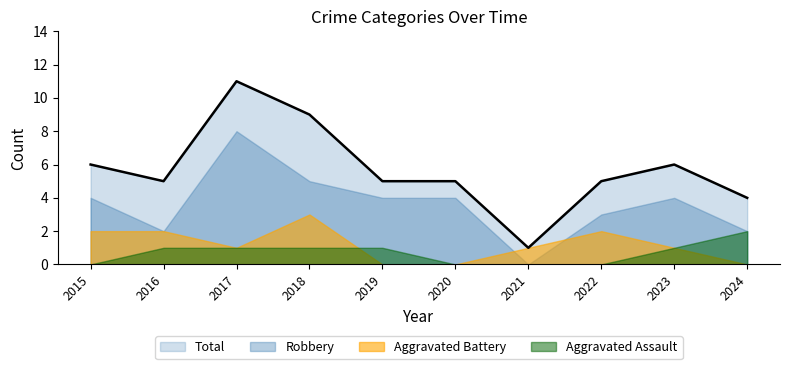

Between 2018 and 2019, which series saw the biggest shift?

Total